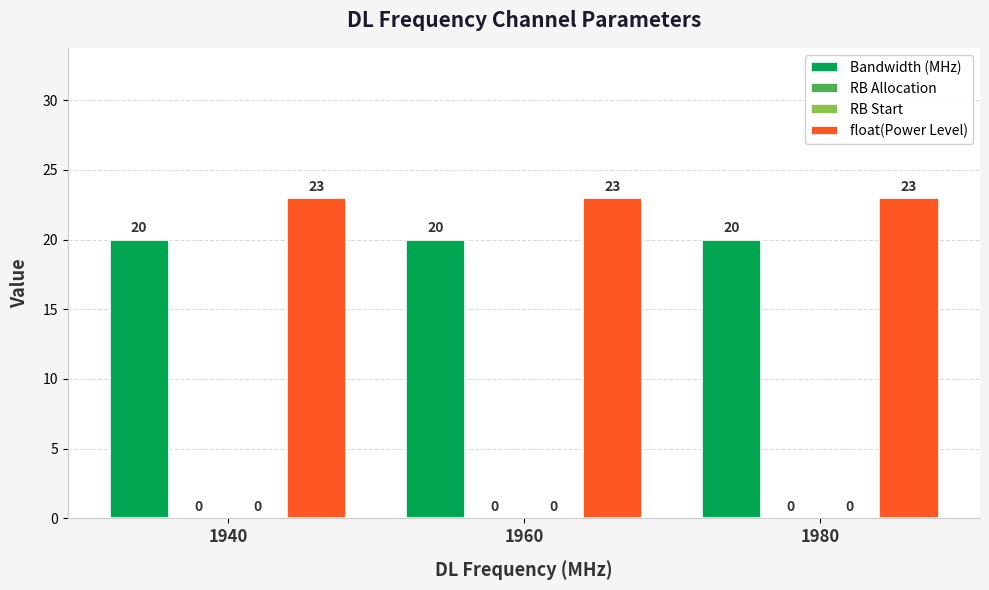

What is the maximum value for float(Power Level)?

23